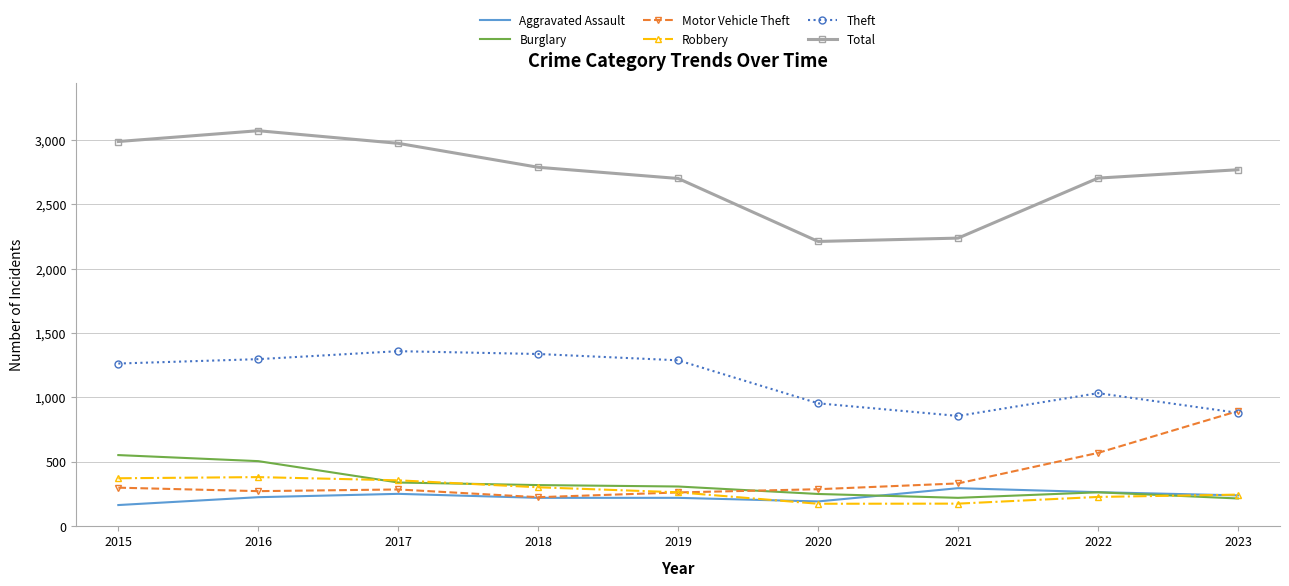

Where is Theft nearest to the value 1107?

2022